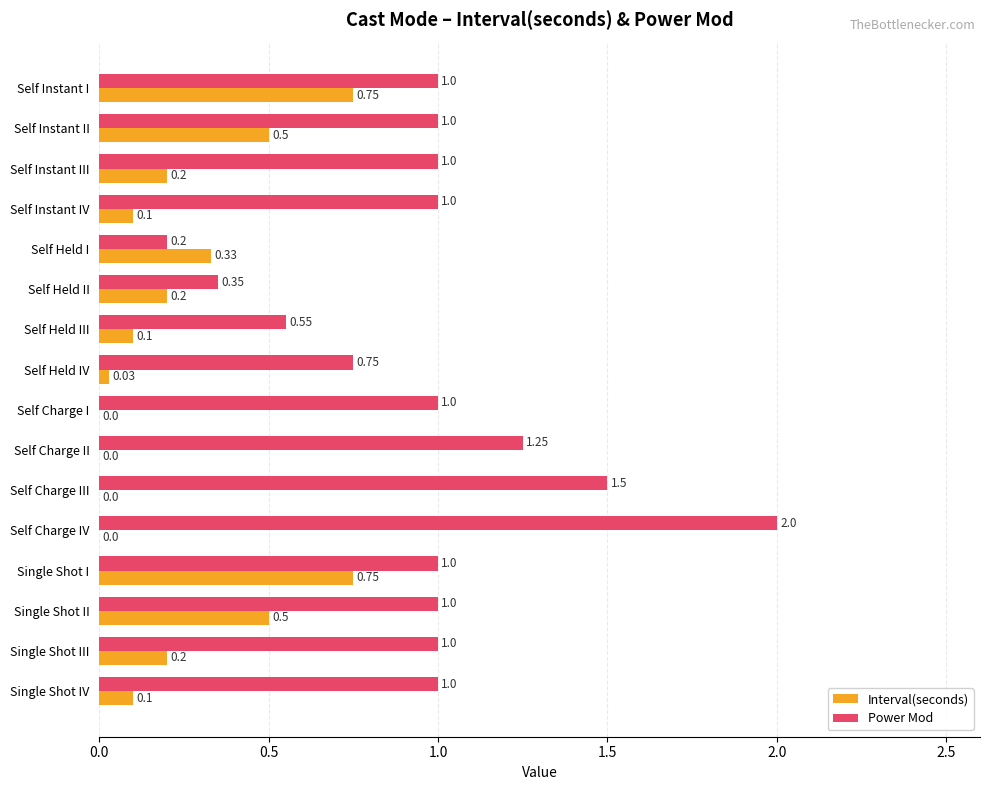

How many data points does each series have?

16